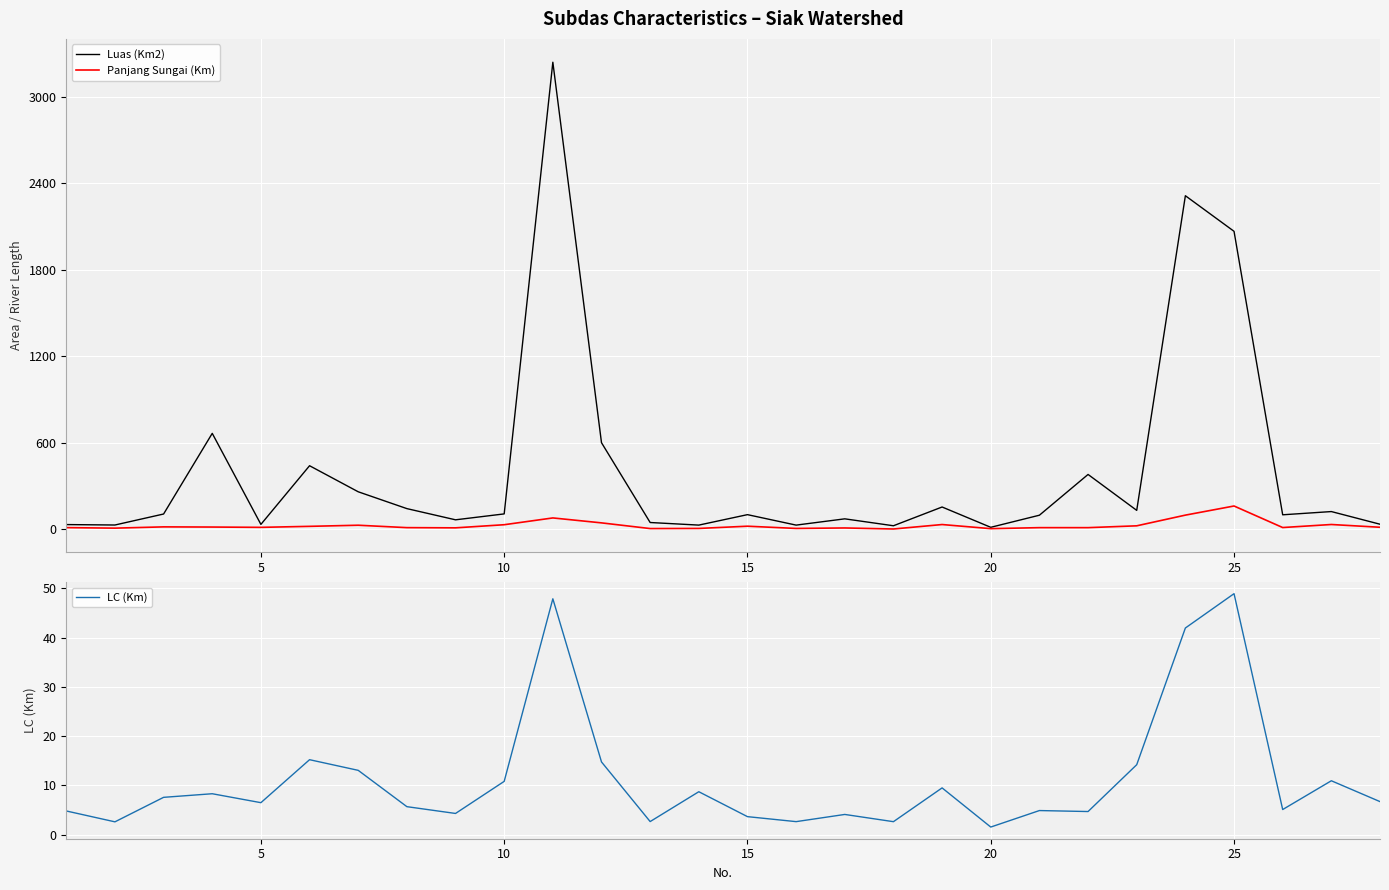

What is the maximum value for LC (Km)?

48.9